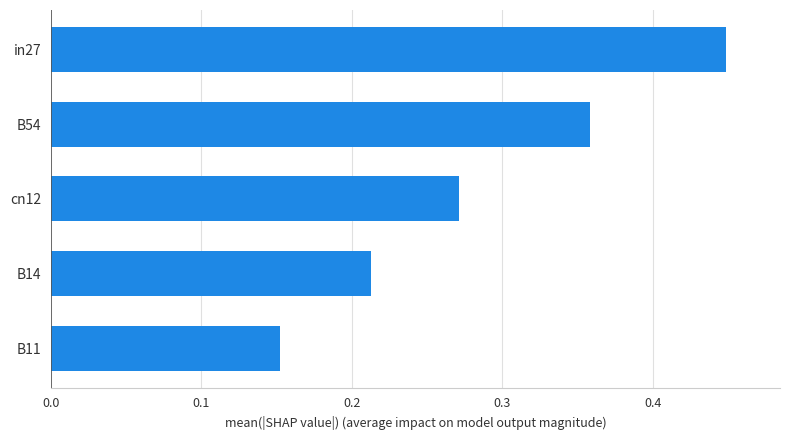

Count the values in the range 0 to 1.

5